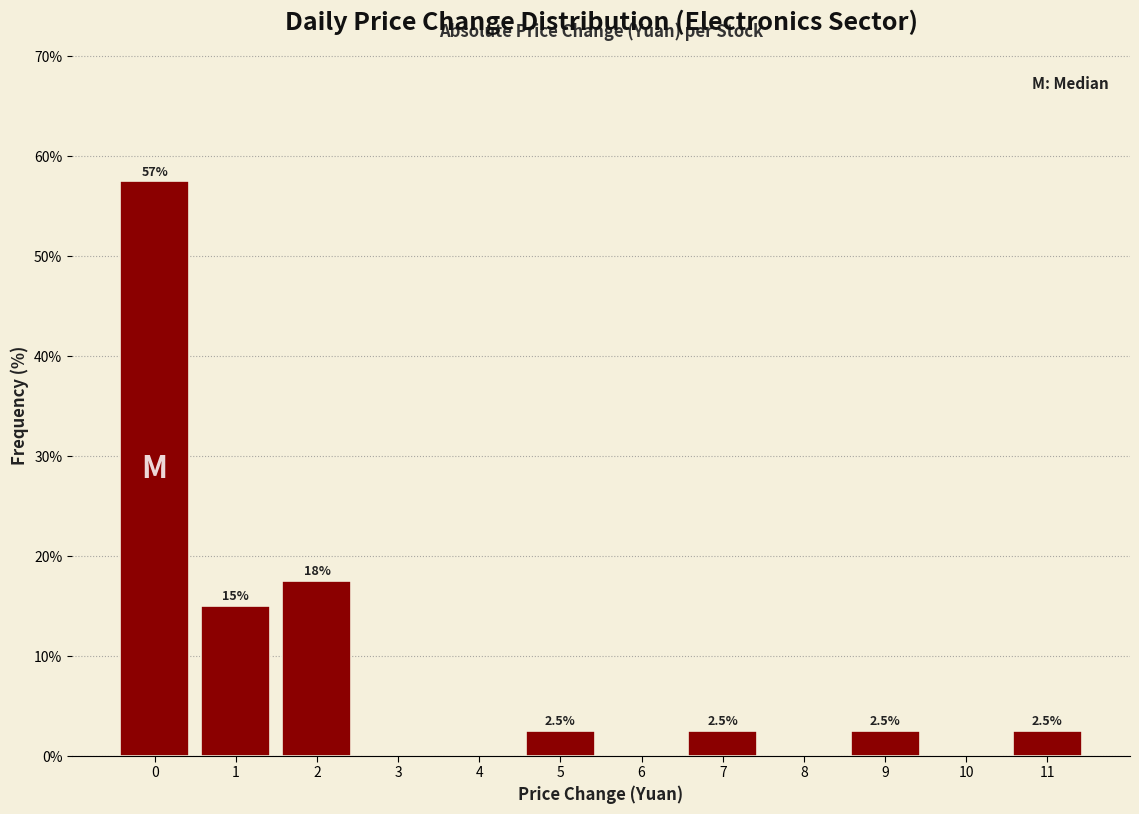

Reading left to right, list all the values displayed in this chart.

0=57.5	1=15.0	2=17.5	3=0.0	4=0.0	5=2.5	6=0.0	7=2.5	8=0.0	9=2.5	10=0.0	11=2.5